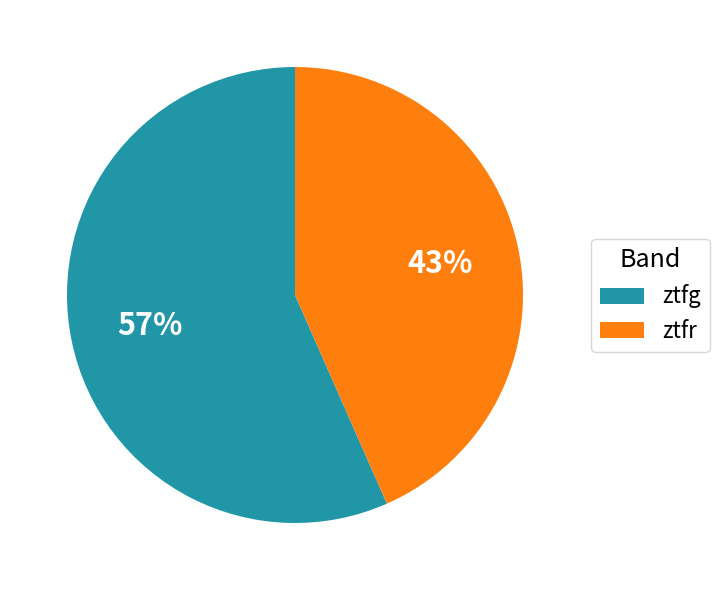

What percentage is the ztfg slice, to the nearest percent?

57%